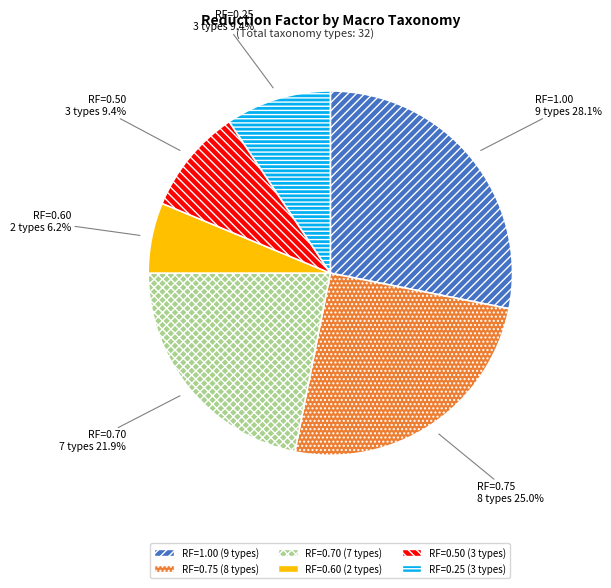

What is the ratio of the value at RF=1.00 to the value at RF=0.70?

1.3